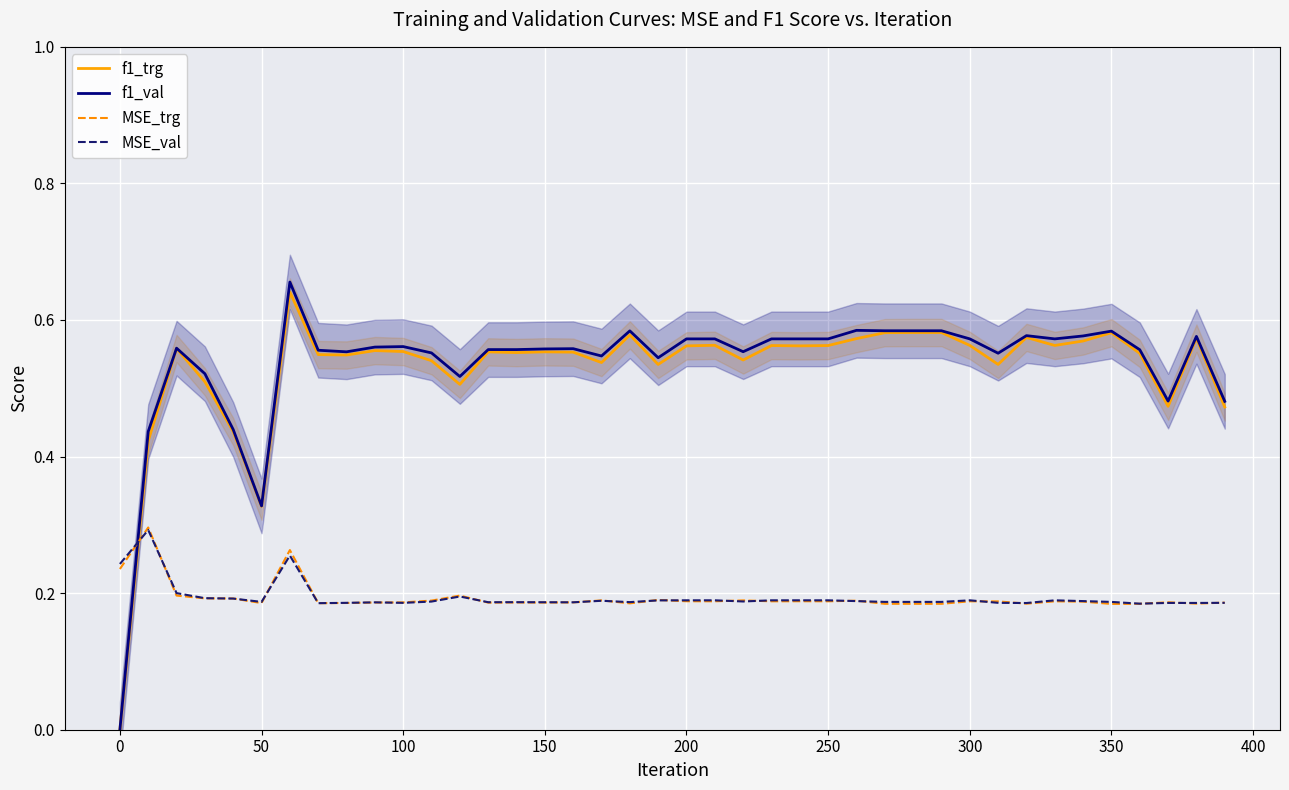

Which series ends up on top after the final intersection of f1_trg and MSE_trg?

f1_trg